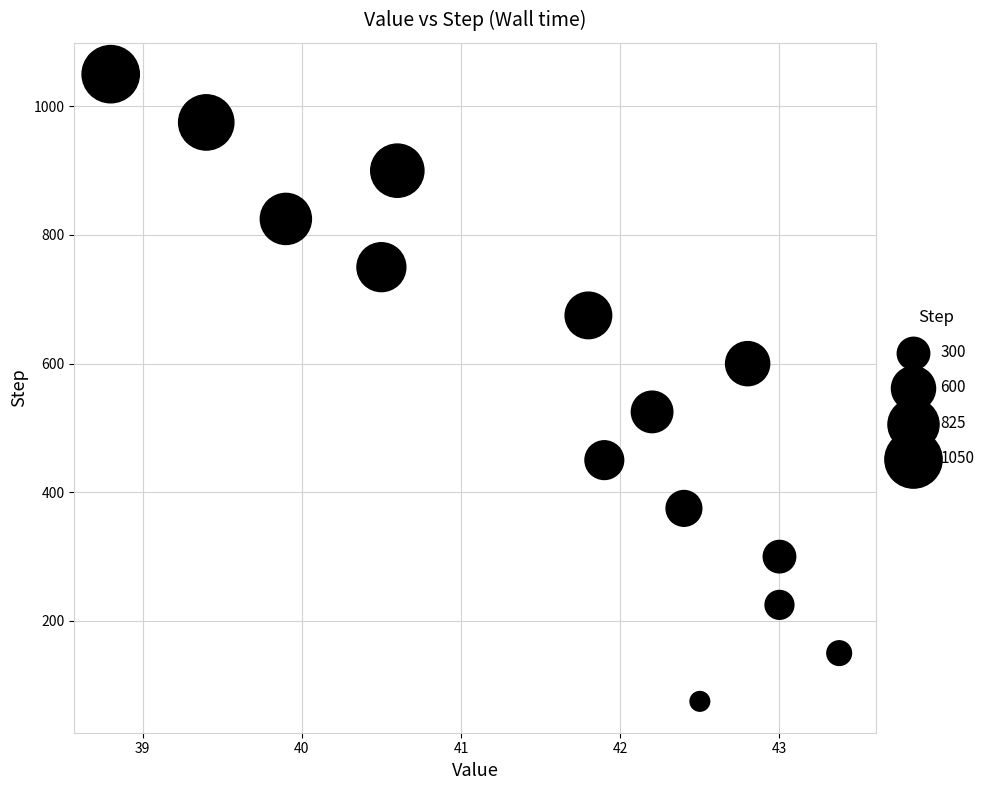

What is the range of Y values (max minus min)?

975